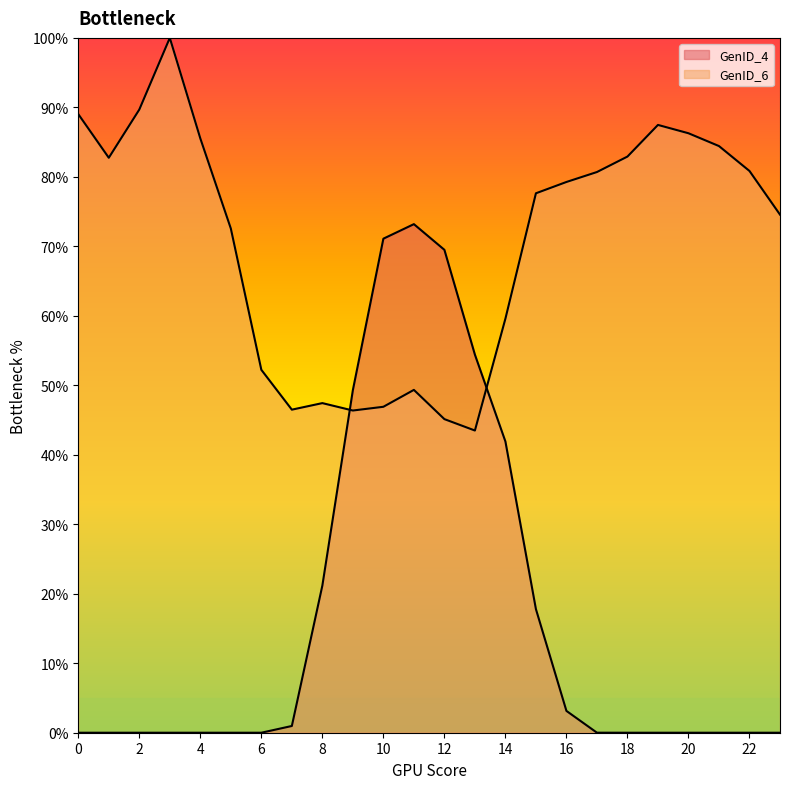

The value of GenID_4 at 5 is -51.1. True or false?

False